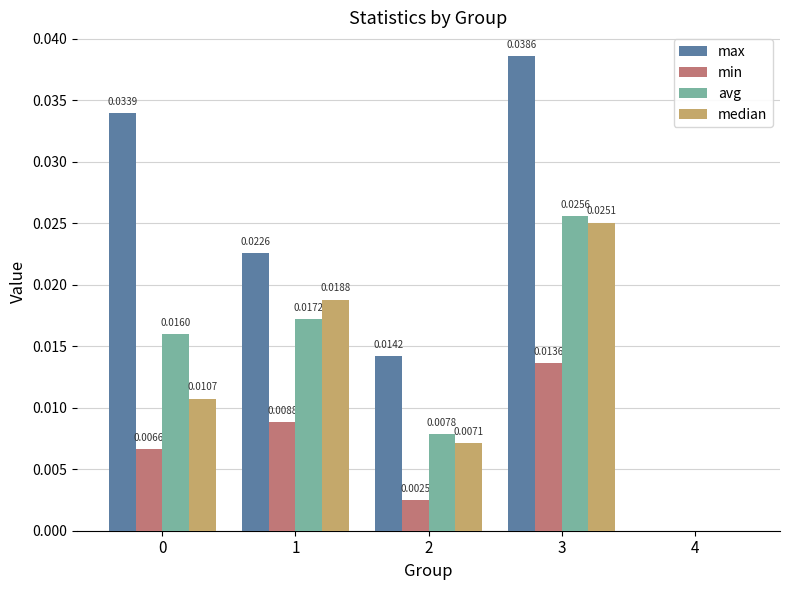

Which series has the largest range (max minus min)?

max